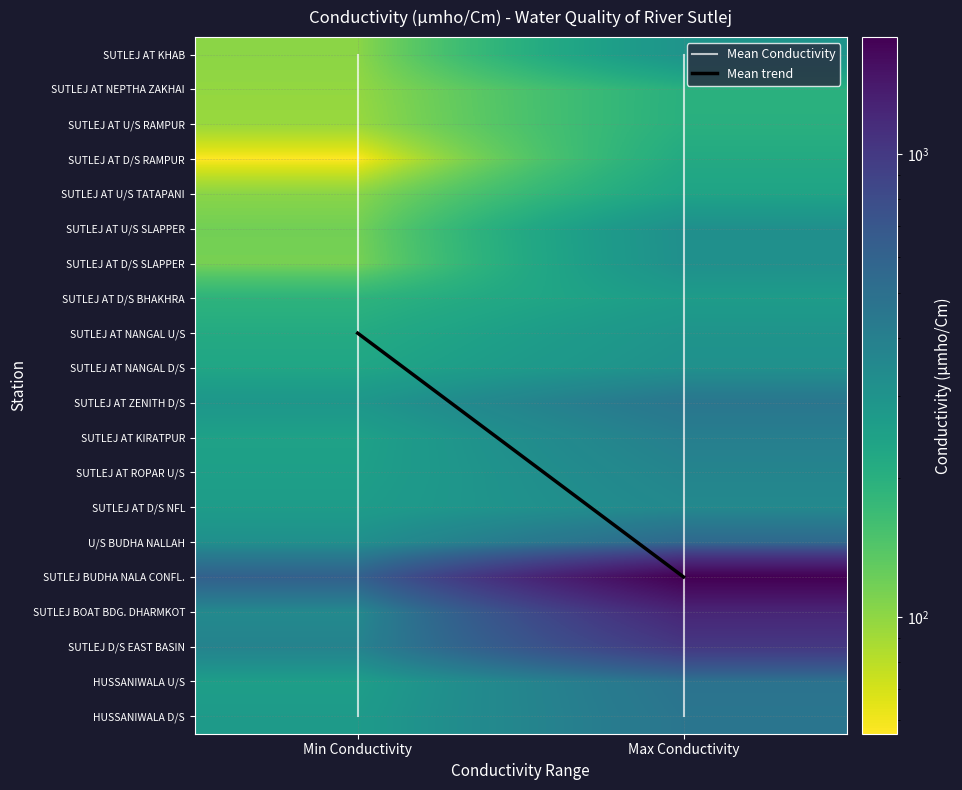

Reading right to left, what are all the values shown in this chart?

SUTLEJ AT KHAB: 297	102
SUTLEJ AT NEPTHA ZAKHAI: 199	98
SUTLEJ AT U/S RAMPUR: 200	95
SUTLEJ AT D/S RAMPUR: 217	56
SUTLEJ AT U/S TATAPANI: 238	103
SUTLEJ AT U/S SLAPPER: 317	117
SUTLEJ AT D/S SLAPPER: 315	114
SUTLEJ AT D/S BHAKHRA: 265	190
SUTLEJ AT NANGAL U/S: 298	215
SUTLEJ AT NANGAL D/S: 312	232
SUTLEJ AT ZENITH D/S: 460	287
SUTLEJ AT KIRATPUR: 403	246
SUTLEJ AT ROPAR U/S: 373	253
SUTLEJ AT D/S NFL: 351	264
U/S BUDHA NALLAH: 548	317
SUTLEJ BUDHA NALA CONFL.: 1787	611
SUTLEJ BOAT BDG. DHARMKOT: 1240	348
SUTLEJ D/S EAST BASIN: 1012	382
HUSSANIWALA U/S: 480	257
HUSSANIWALA D/S: 463	270